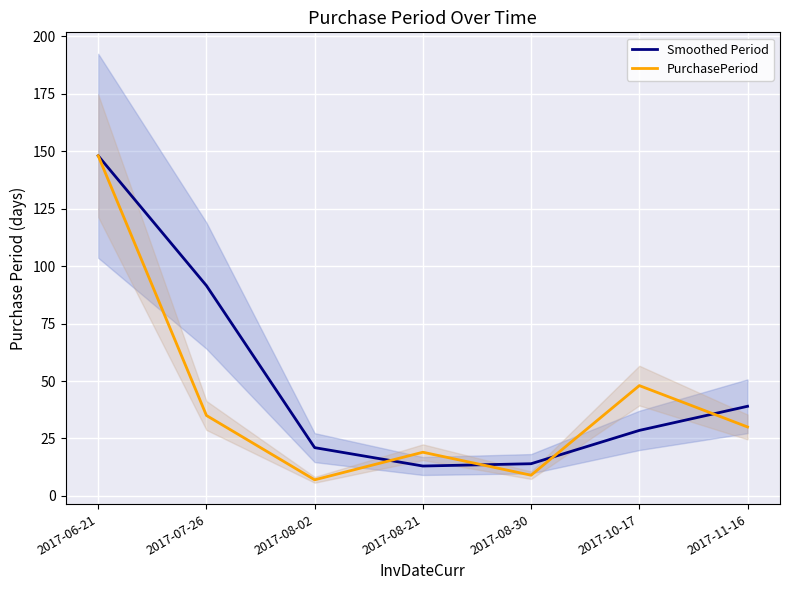

Reading left to right, what are all the values shown in this chart?

Smoothed Period: 2017-06-21=148.0	2017-07-26=91.5	2017-08-02=21.0	2017-08-21=13.0	2017-08-30=14.0	2017-10-17=28.5	2017-11-16=39.0
PurchasePeriod: 2017-06-21=148.0	2017-07-26=35.0	2017-08-02=7.0	2017-08-21=19.0	2017-08-30=9.0	2017-10-17=48.0	2017-11-16=30.0